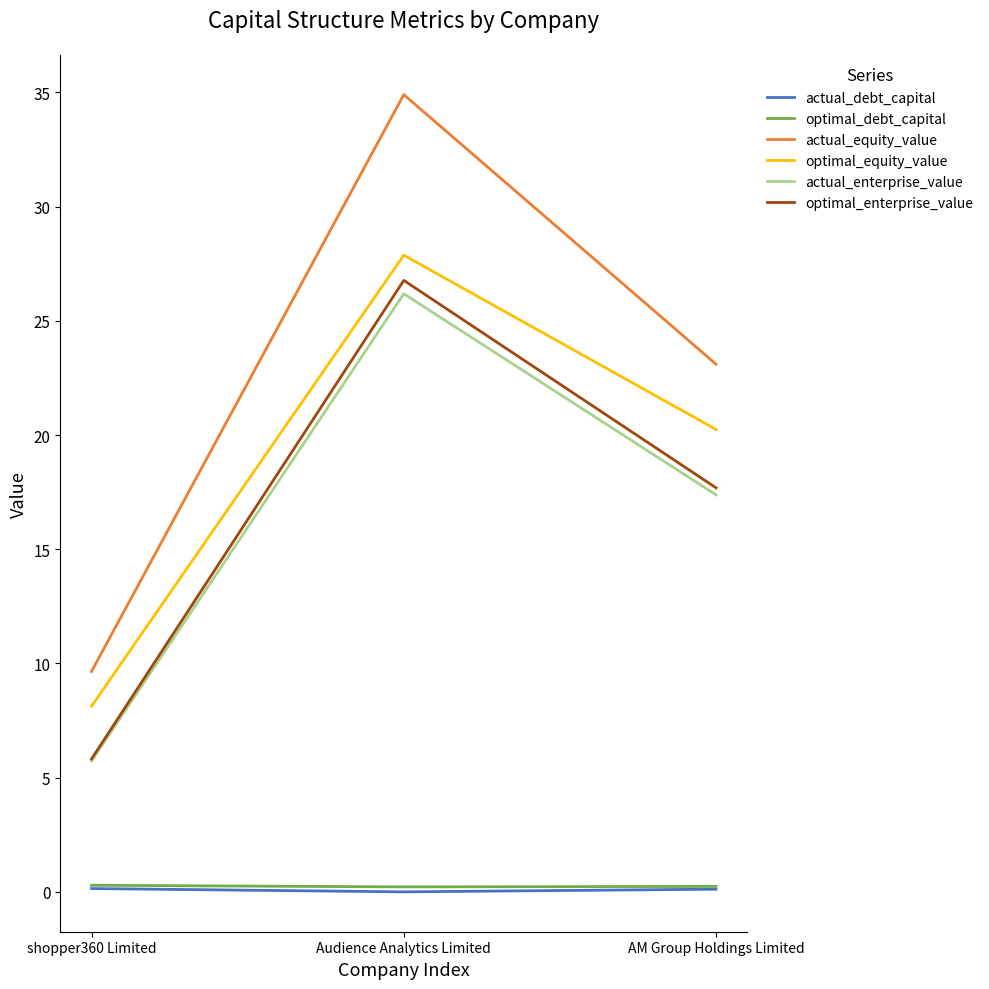

The actual_enterprise_value series shows 7.6 at shopper360 Limited. True or false?

False